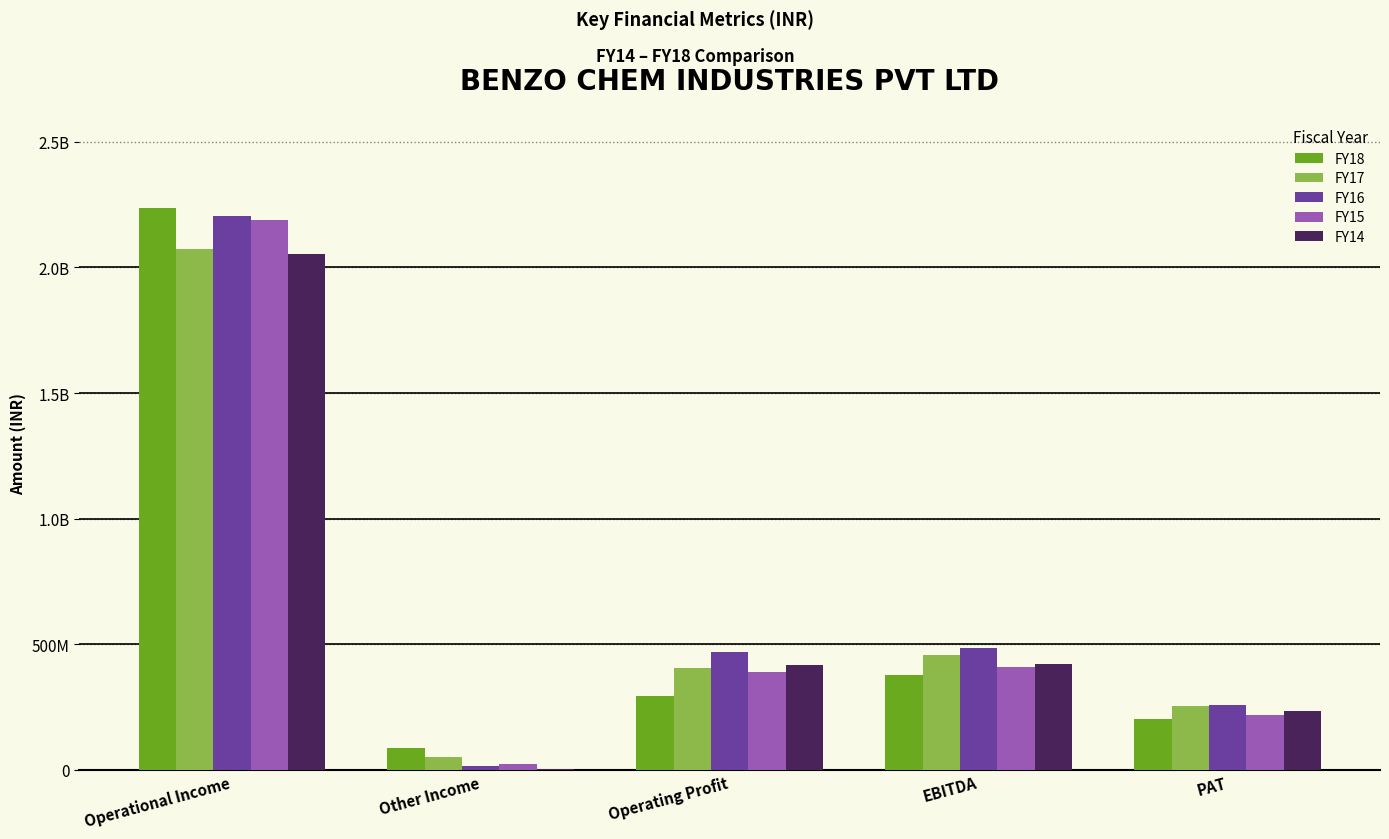

Which category has the lowest value in the FY14 series?

Other Income